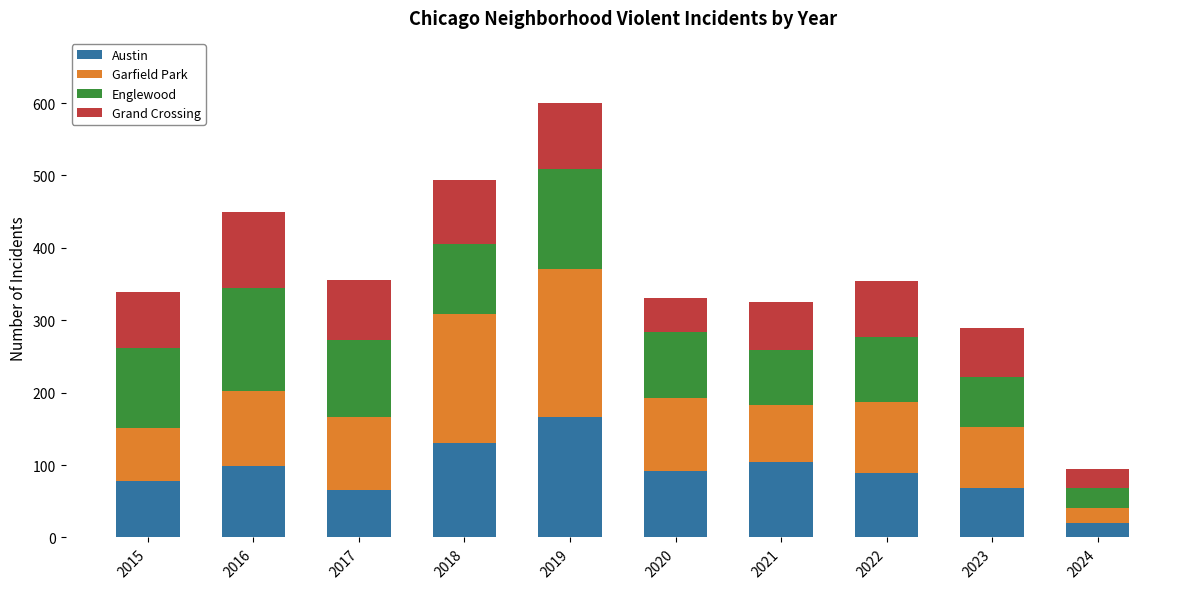

Count the number of categories in the chart.

10